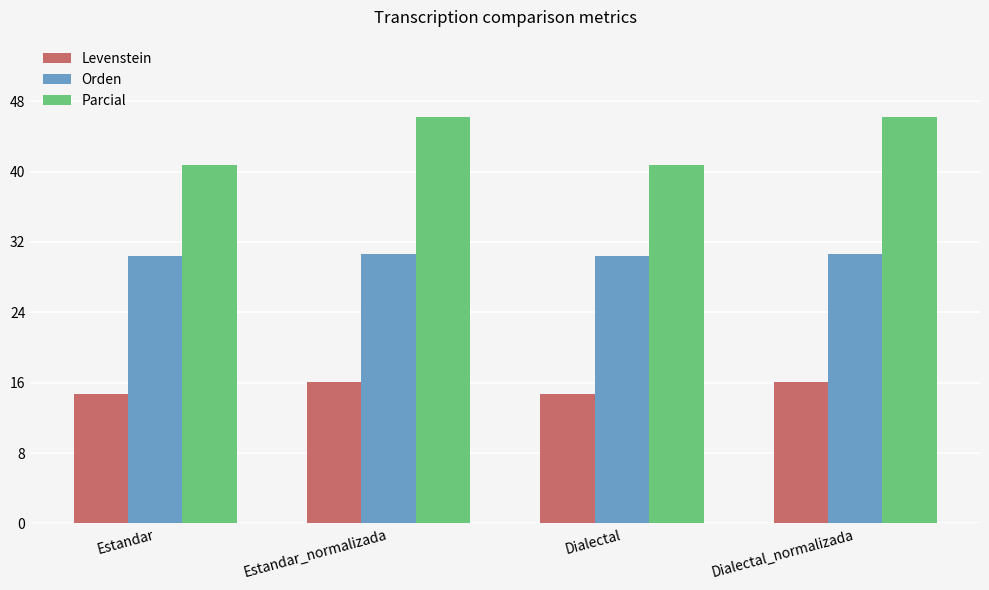

At how many categories does at least one series exceed 18?

4